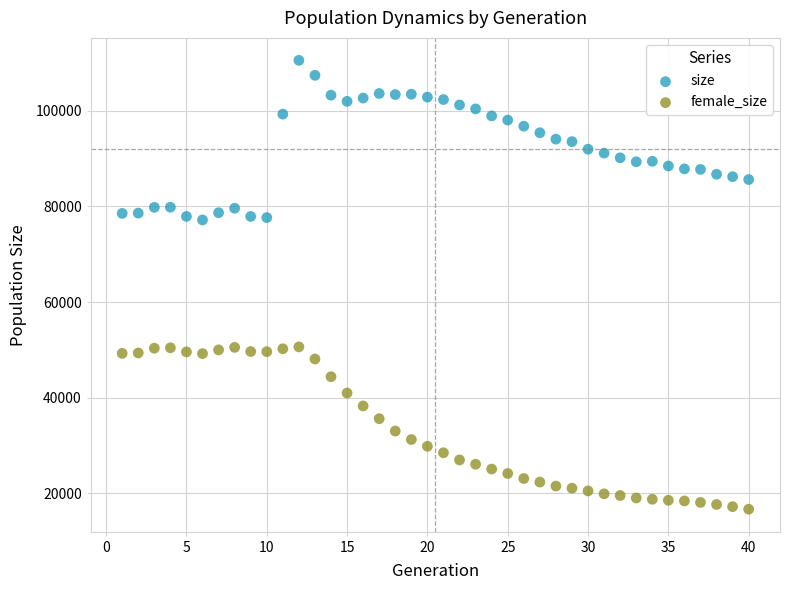

Which series reaches the maximum Y coordinate?

size